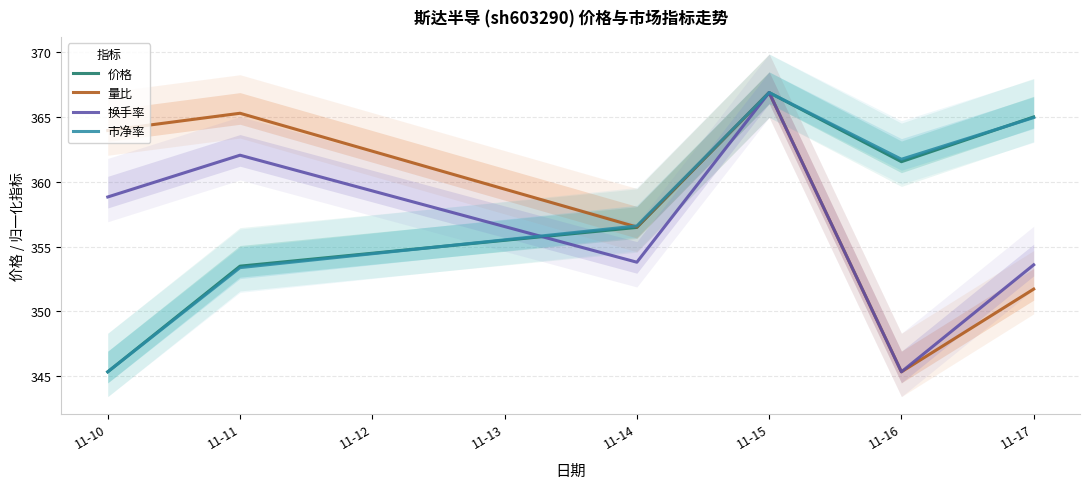

Rank the series at 11-11 from lowest to highest value.

市净率, 价格, 换手率, 量比